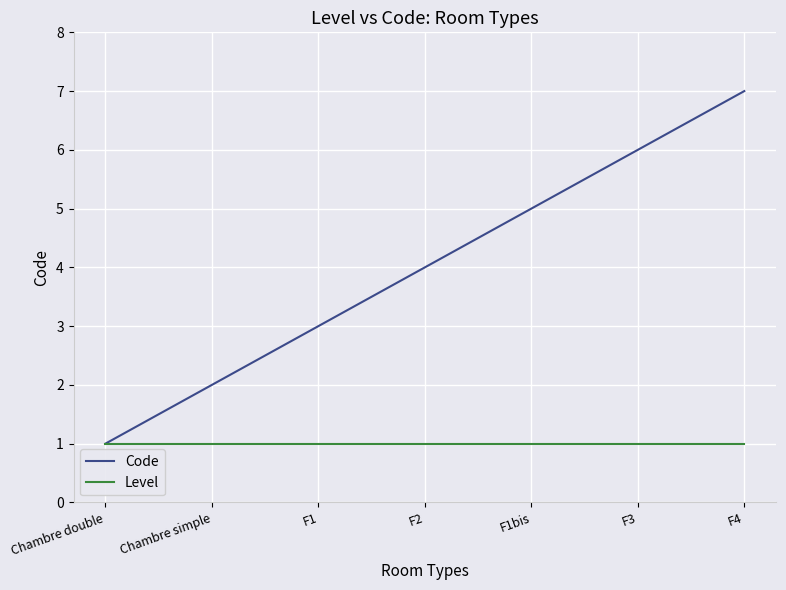

What value does the Code series have at F1bis?

5